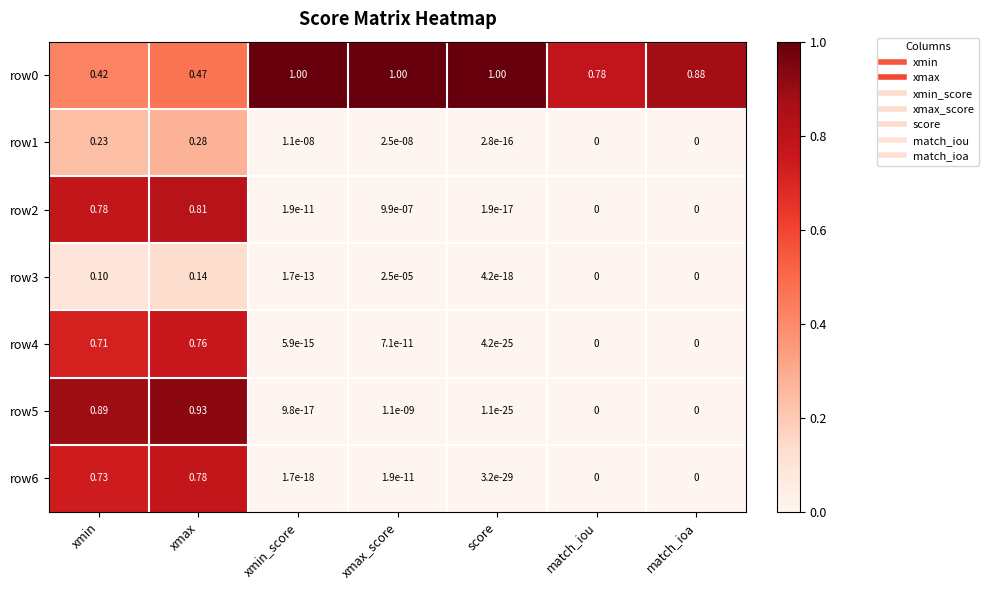

Is the value of row2 at match_iou greater than the value of row5 at xmax_score?

No